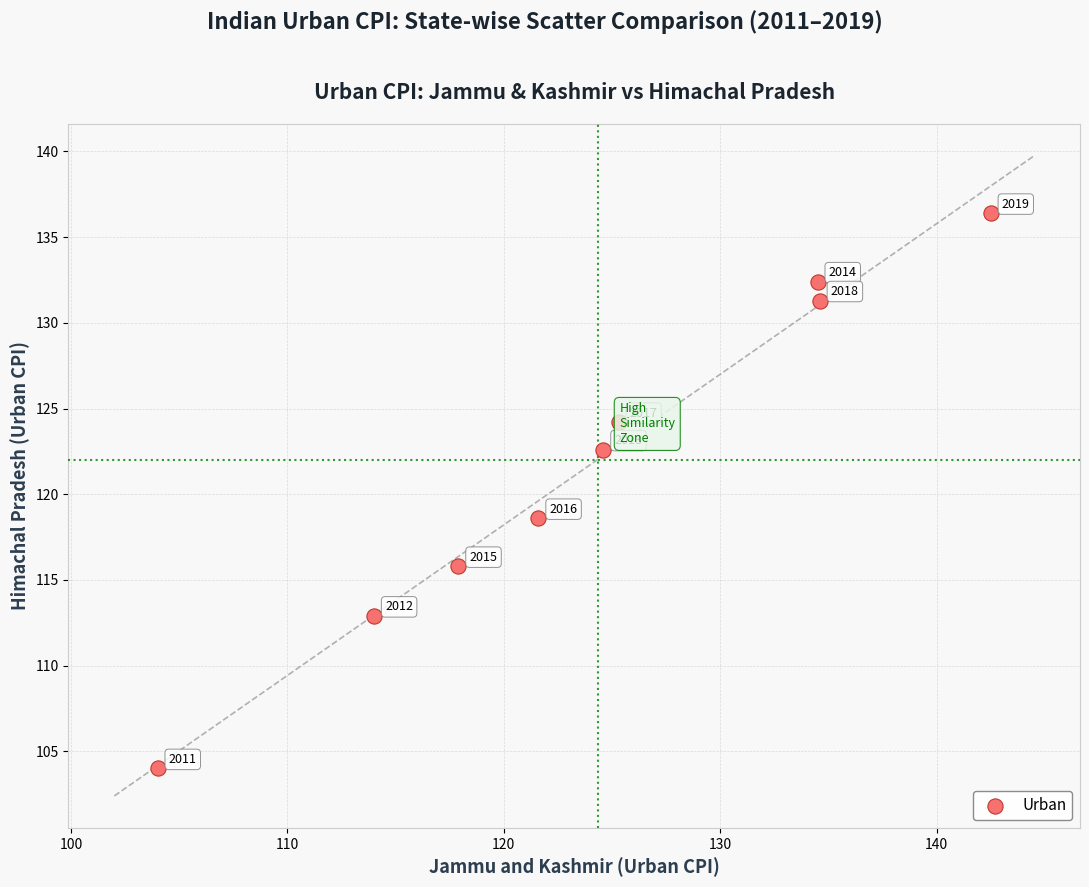

What is the average X value?

124.3